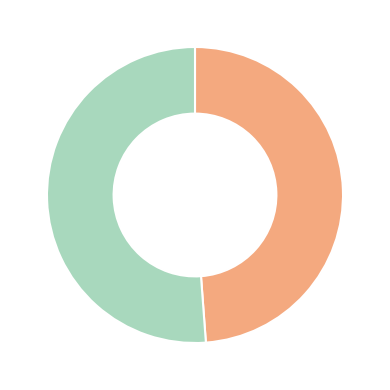

Is there a majority slice in this chart?

Yes